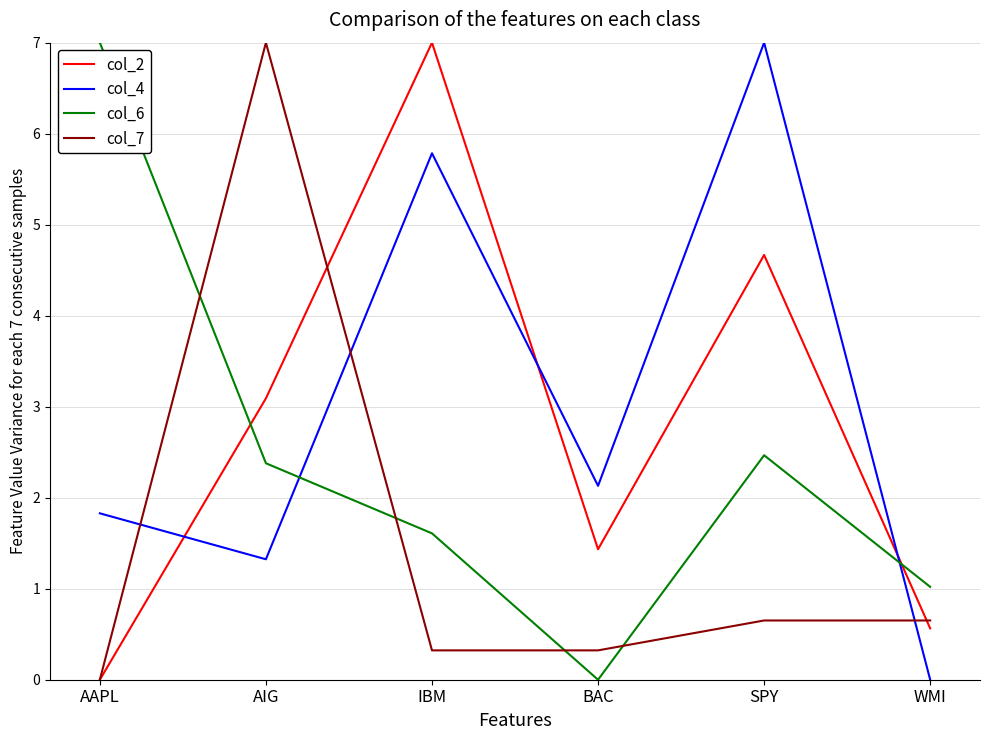

Does the chart display data point markers on the line(s)?

No